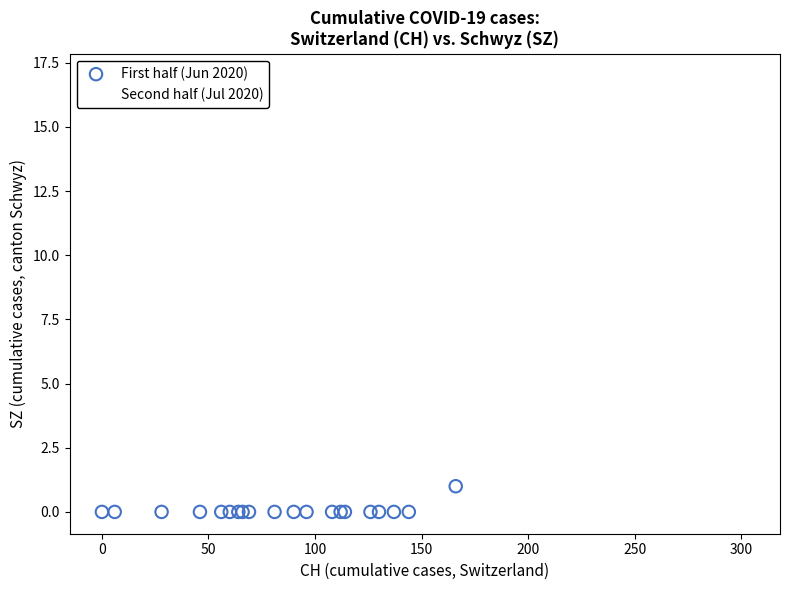

Which series contains the lowest Y value?

First half (Jun 2020)